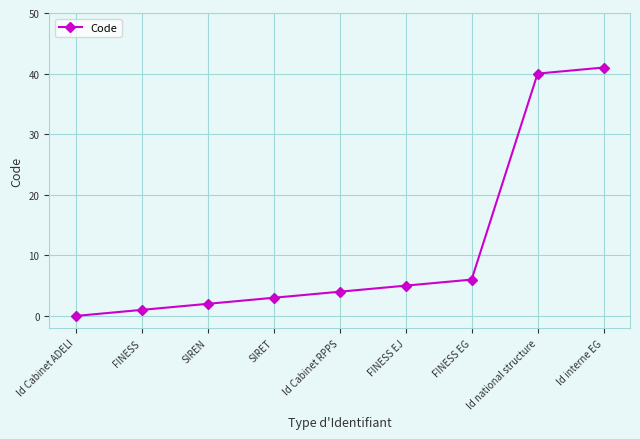

How many values are below 4?

4